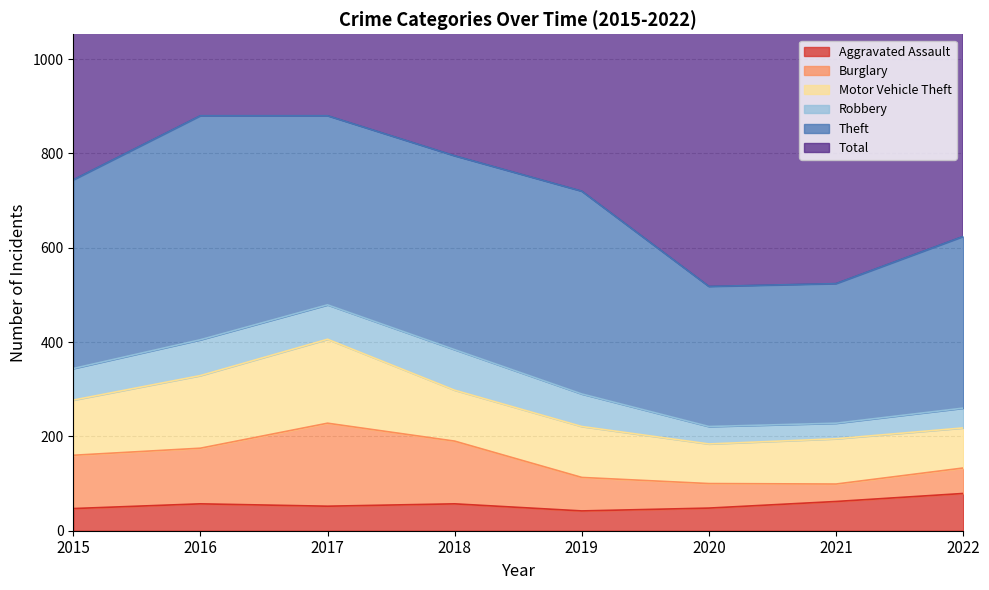

Reading left to right, extract all data points from this chart.

Aggravated Assault: 47	57	52	57	42	48	62	79
Burglary: 113	118	176	133	71	52	37	54
Motor Vehicle Theft: 117	154	178	108	108	84	96	85
Robbery: 67	76	73	86	69	37	33	42
Theft: 400	475	401	411	430	297	296	364
Total: 812	957	950	845	789	590	581	688